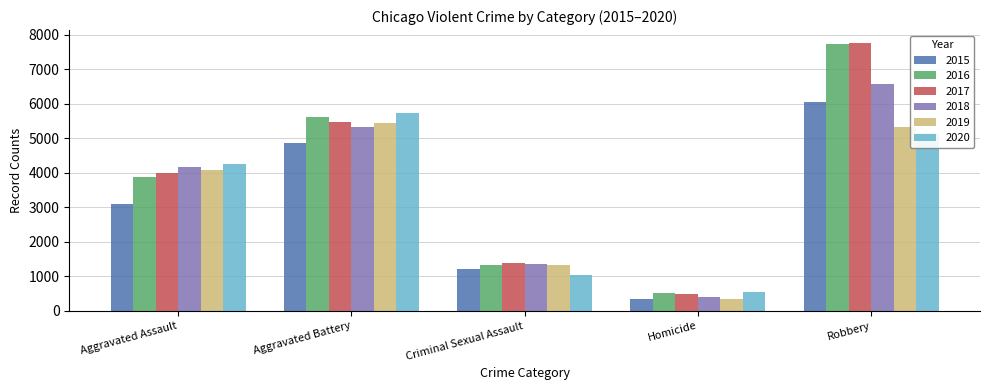

How many bars are there in total?

30